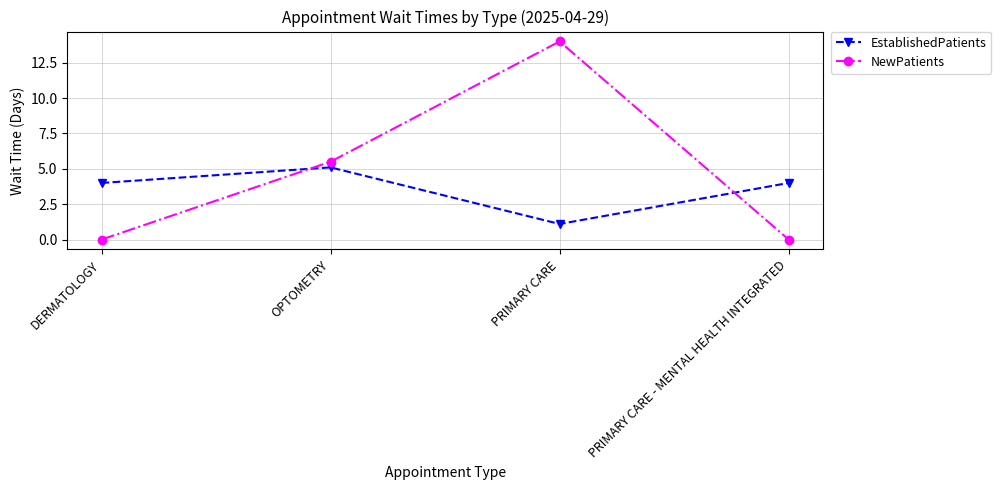

In EstablishedPatients, how many points are lower than both neighbors (excluding endpoints)?

1